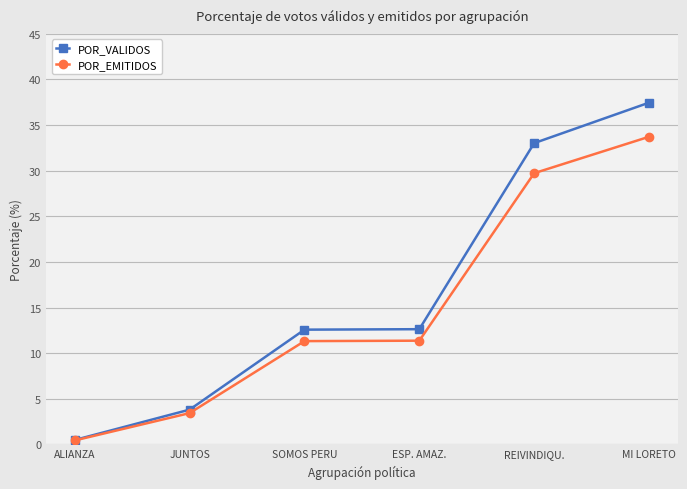

How many lines are shown in the chart?

2